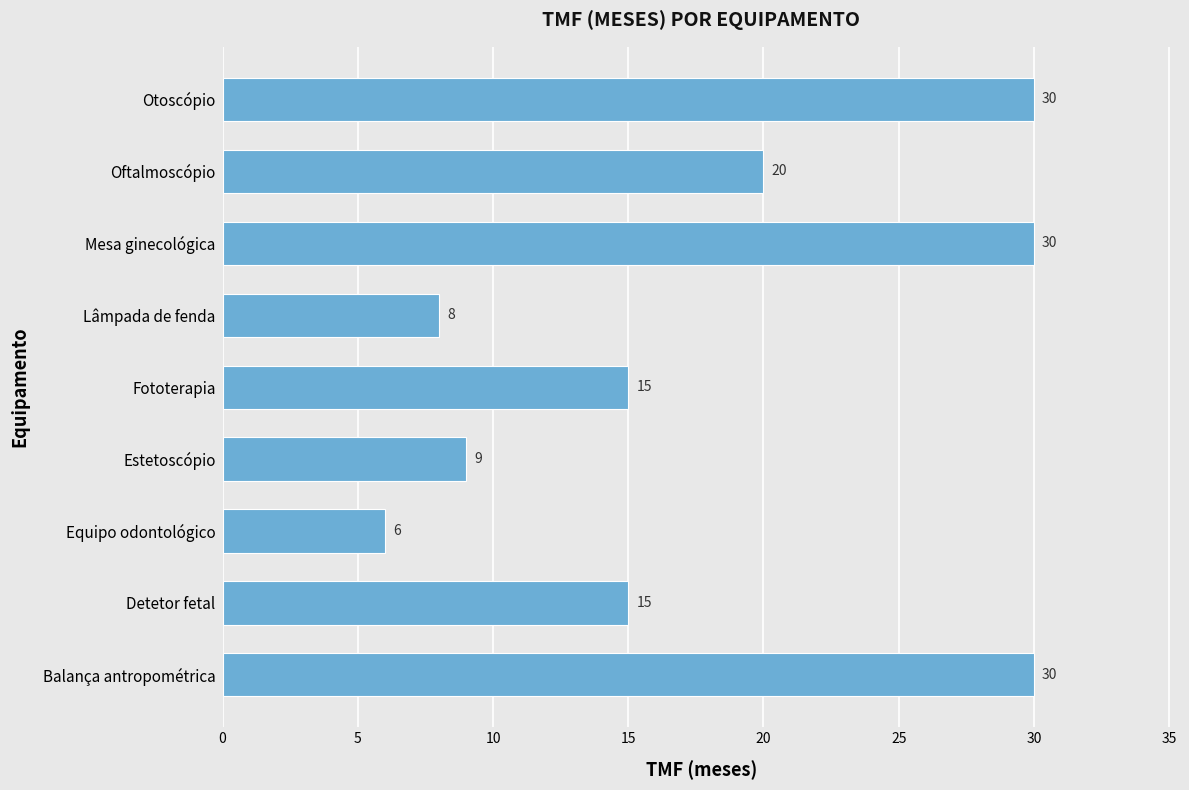

What is the difference between the maximum and minimum values?

24